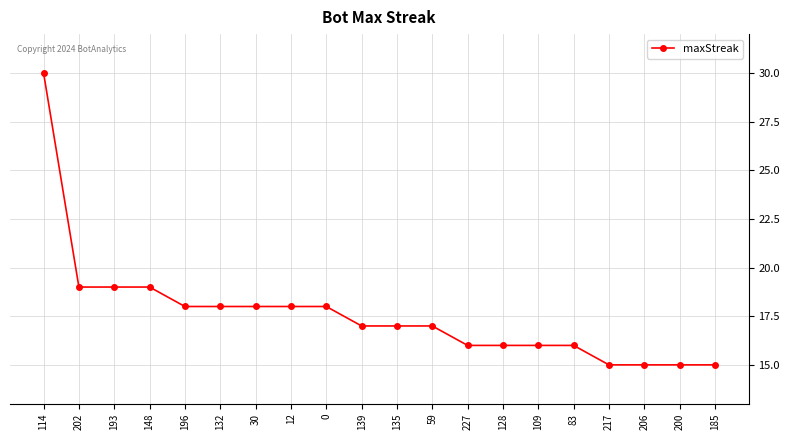

What is the sum of all values?

352